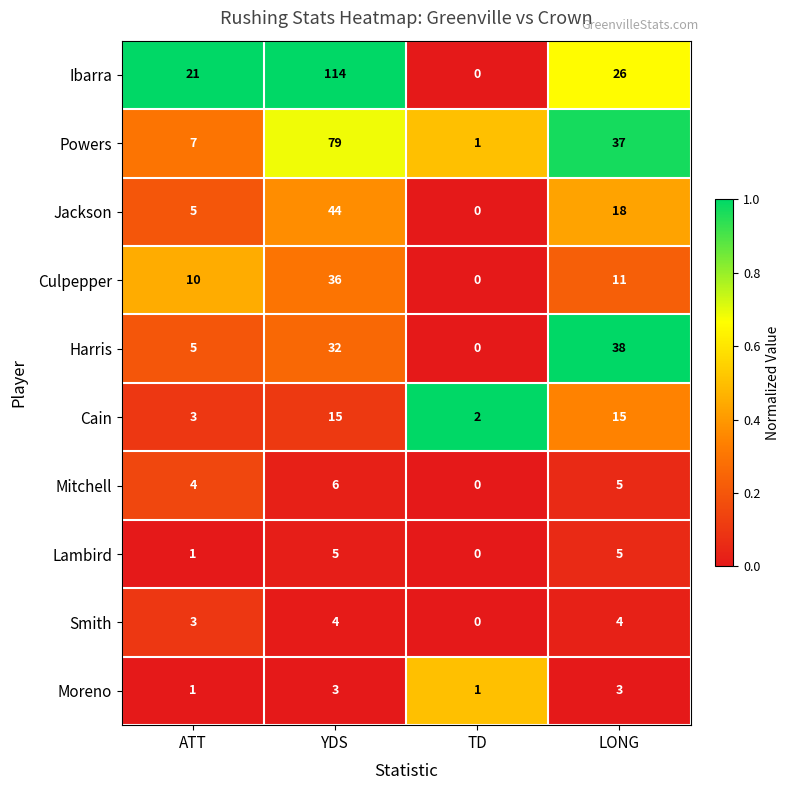

Which series changed the most between ATT and LONG?

Harris